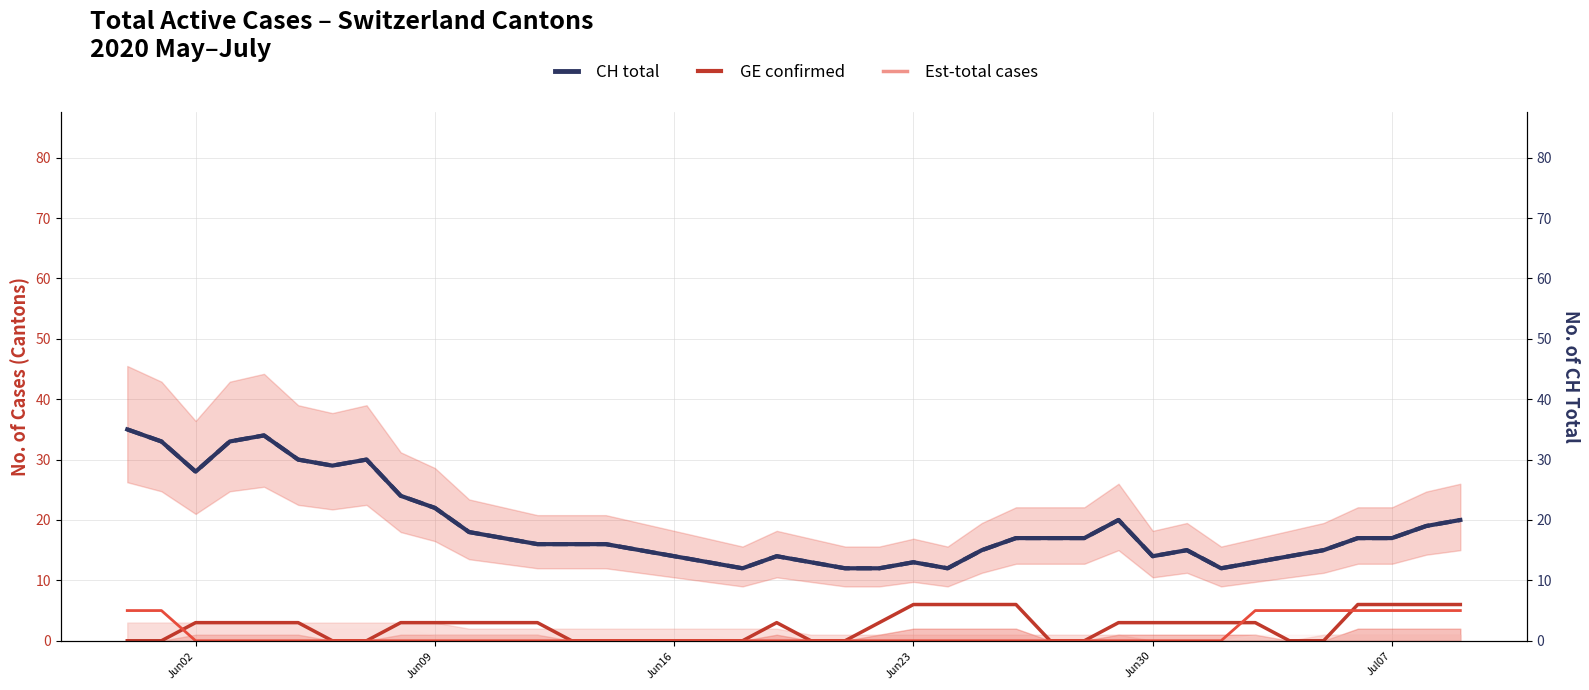

Is this an area chart (filled region under the line)?

No